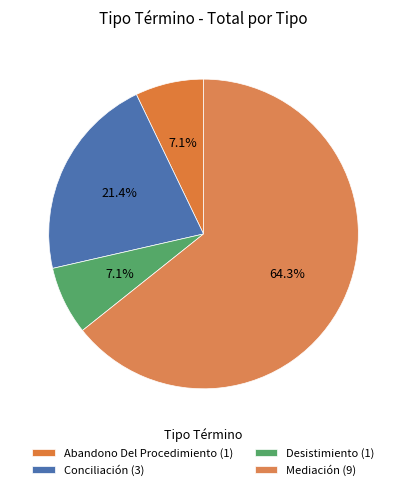

What is the change in value from Abandono Del Procedimiento to Mediación?

+8